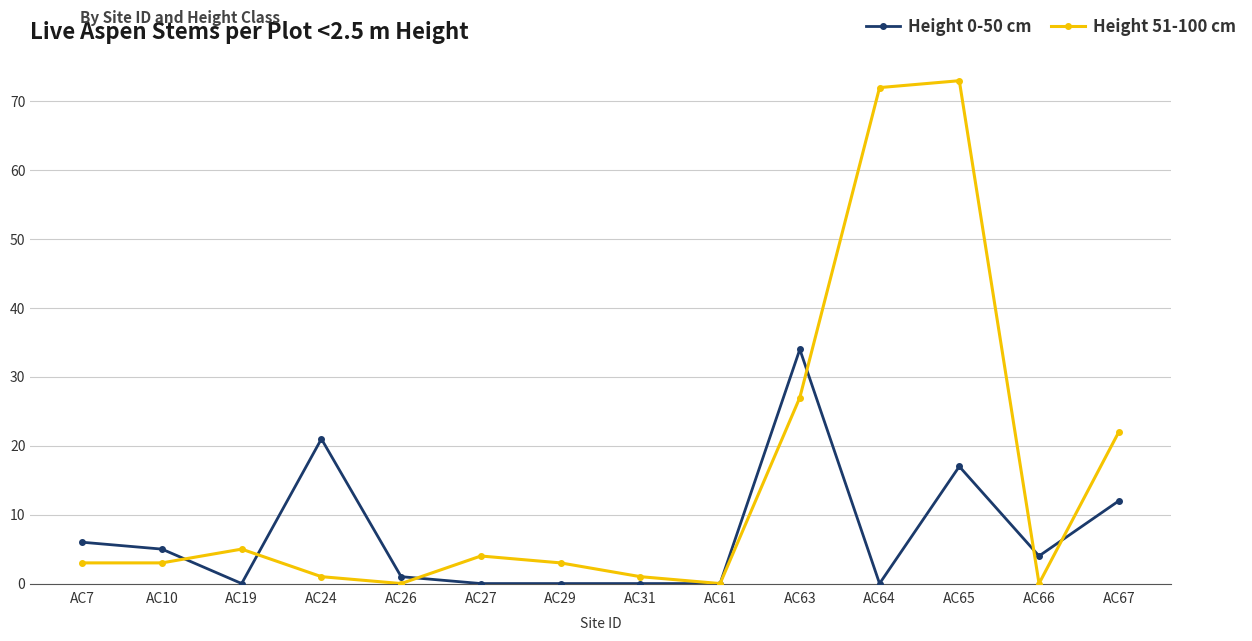

Reading right to left, list all the values displayed in this chart.

Height 0-50 cm: 12	4	17	0	34	0	0	0	0	1	21	0	5	6
Height 51-100 cm: 22	0	73	72	27	0	1	3	4	0	1	5	3	3